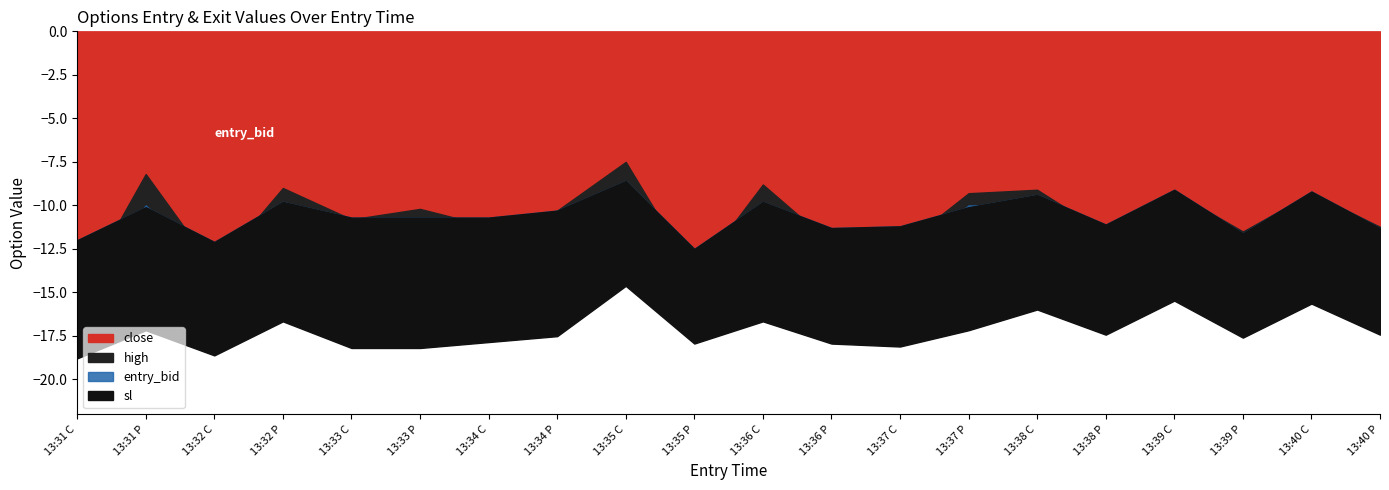

What is the average value of the entry_bid series?

10.6